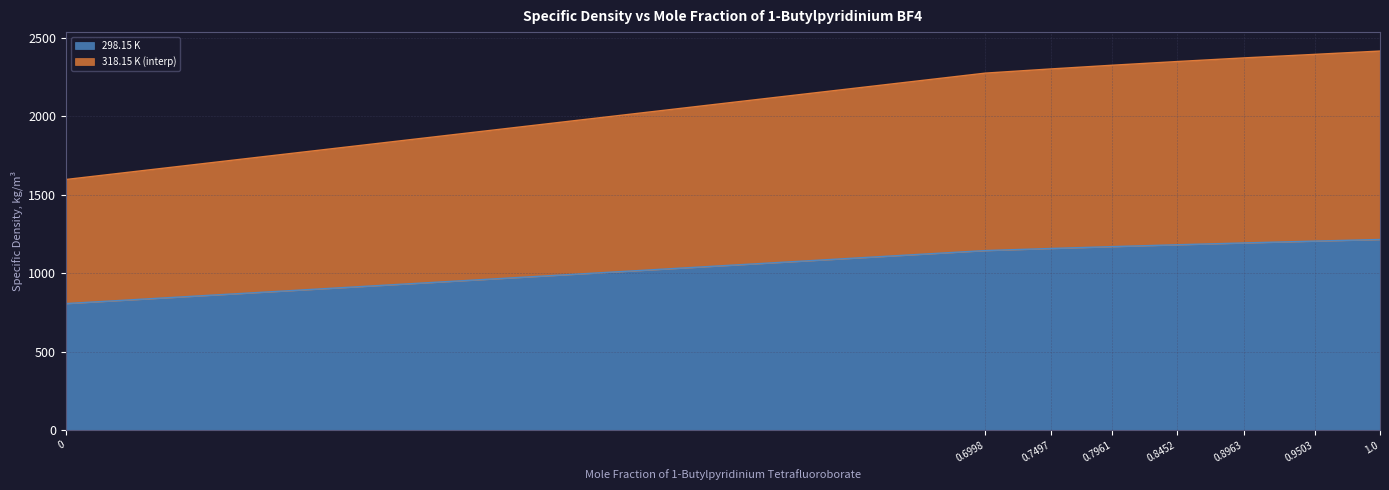

True or false: 318.15 K (interp) and 298.15 K cross at least once.

False